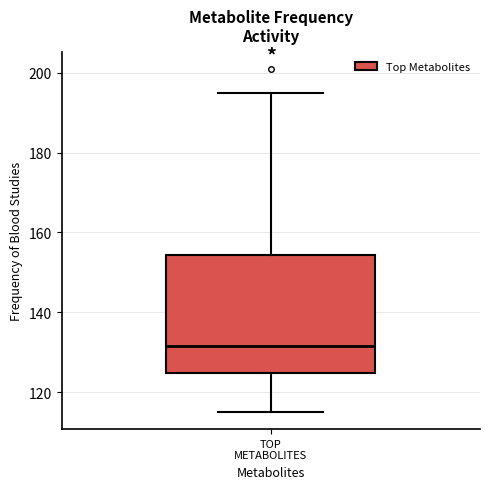

Read this box plot against the y-axis: the position of the median line, the range covered by the box, and the ends of both whiskers. The values are not printed on the chart, so give them approximately, as read against the axis.

median 132, box 124 to 154, whiskers 116 to 196